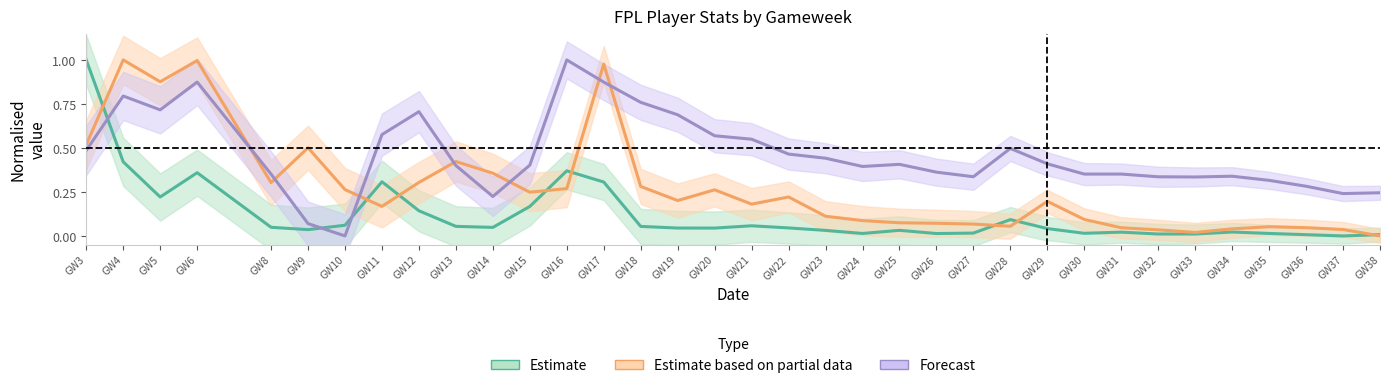

How many times do Estimate based on partial data (transfers_out) and Forecast (selected) cross each other?

7